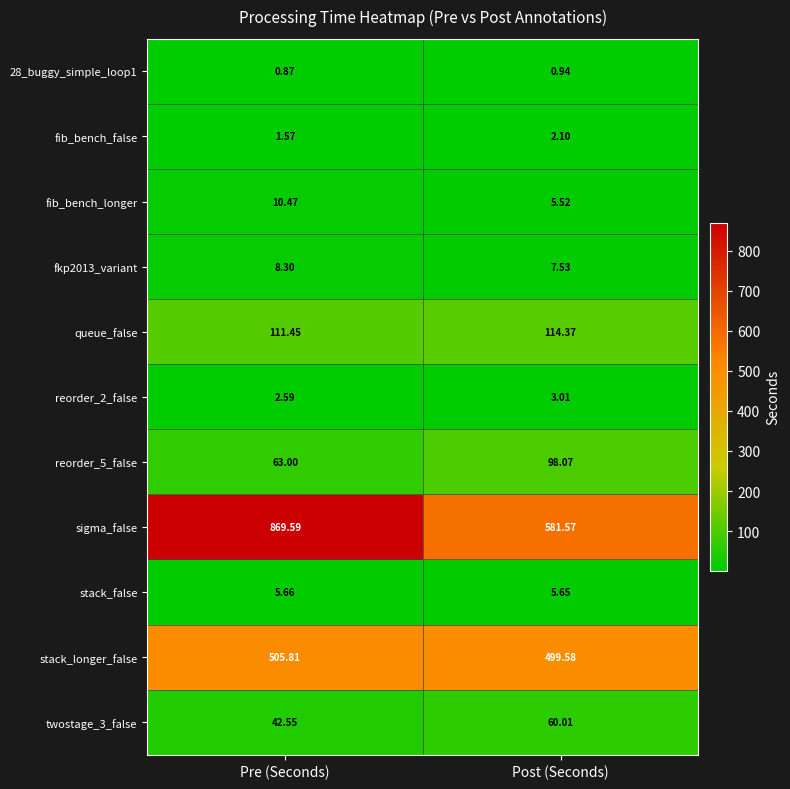

What is the spread (max minus min) of values at Post (Seconds)?

580.6